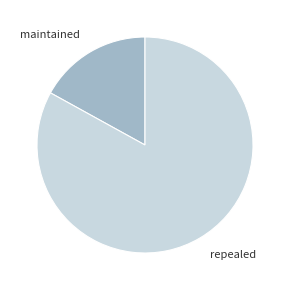

Rank the categories by value from highest to lowest.

repealed, maintained